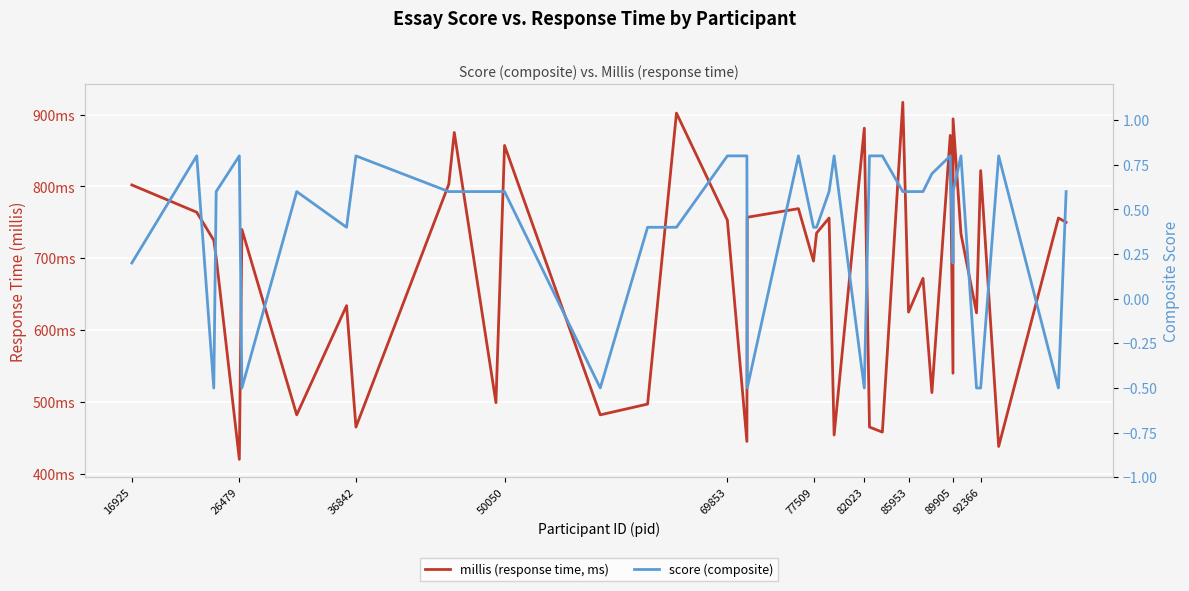

What is the difference between the second highest and second lowest values in the score (composite) series?

1.3